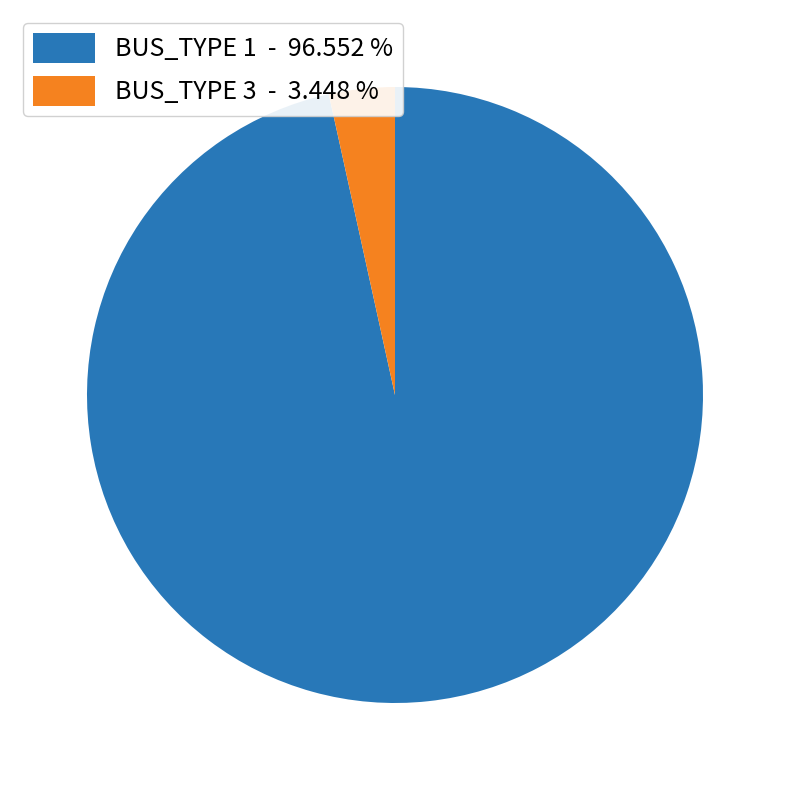

Does any single category account for the majority?

Yes